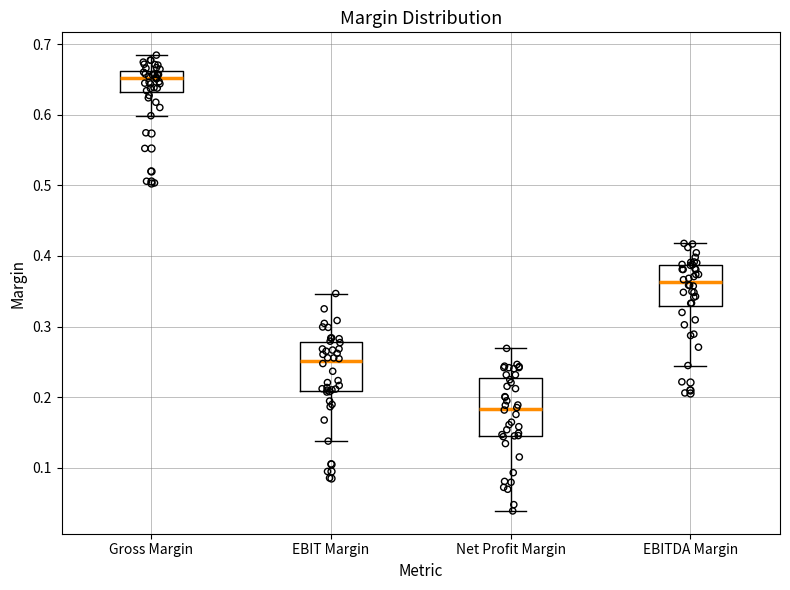

Reading left to right, transcribe this box plot: for each box, give where its median line is, the range the box spans, and where its two whiskers end, as read against the y-axis. The values are not printed on the chart, so give them approximately, as read against the axis.

Gross Margin: median 0.65, box 0.63 to 0.66, whiskers 0.60 to 0.68
EBIT Margin: median 0.25, box 0.21 to 0.28, whiskers 0.14 to 0.35
Net Profit Margin: median 0.18, box 0.14 to 0.23, whiskers 0.04 to 0.27
EBITDA Margin: median 0.36, box 0.33 to 0.39, whiskers 0.24 to 0.42